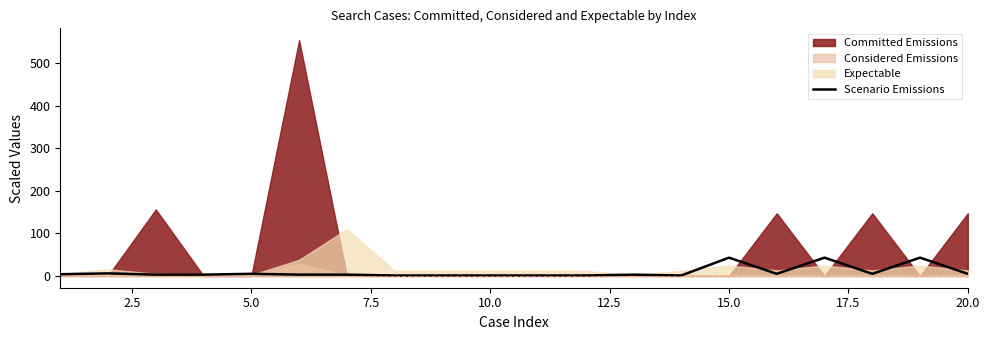

The value of Scenario Emissions at 15.0 is 73. True or false?

False